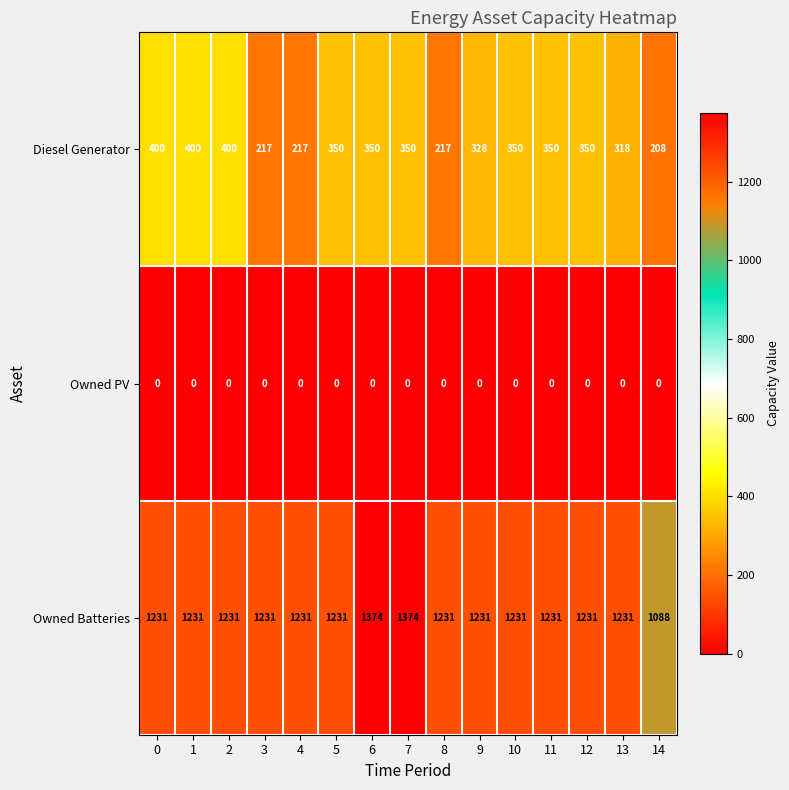

What is the maximum value for Diesel Generator?

400